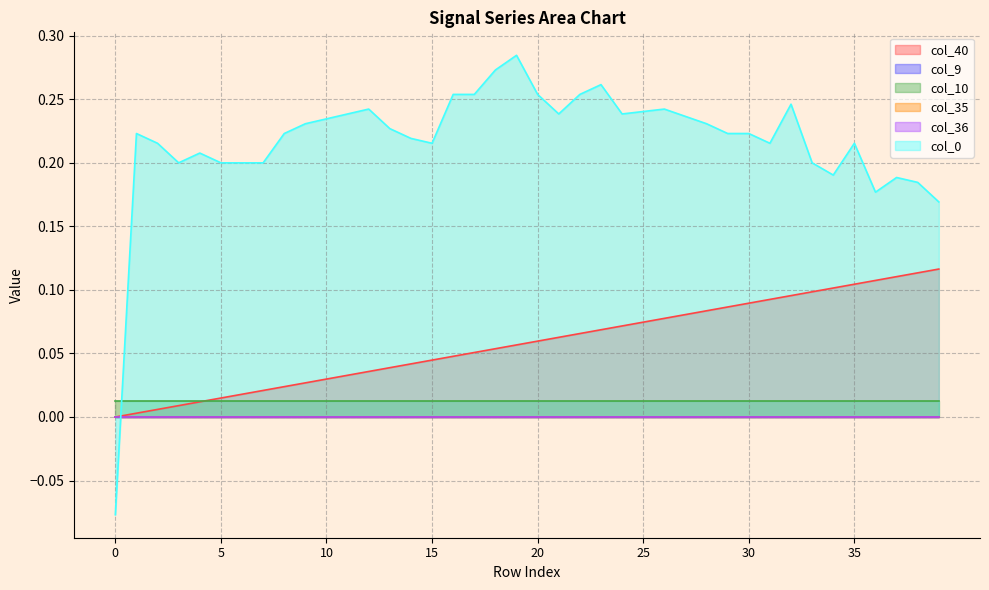

What is the smallest value displayed?

-0.1